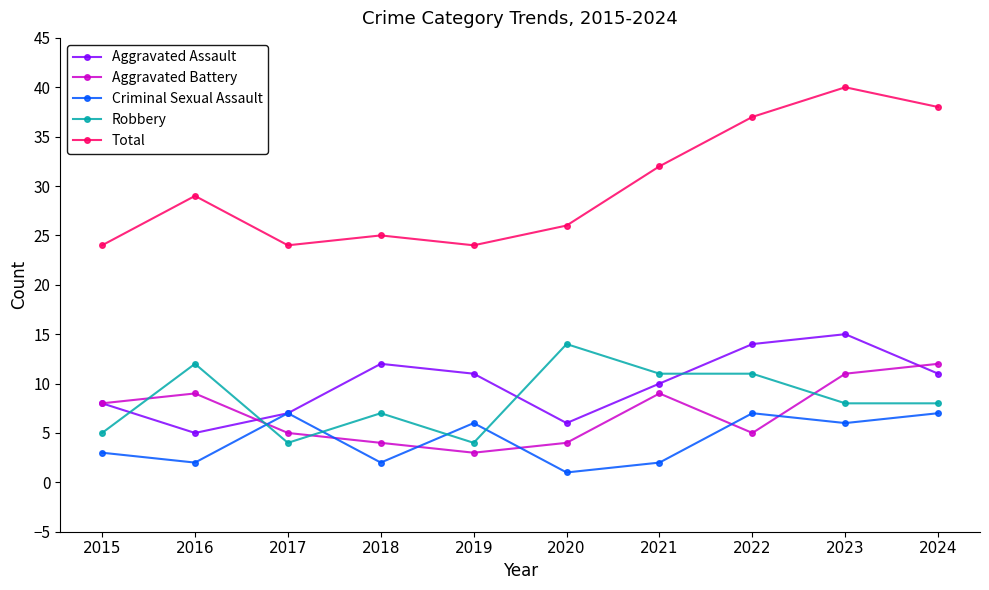

Where is the first local maximum for Aggravated Battery?

2016